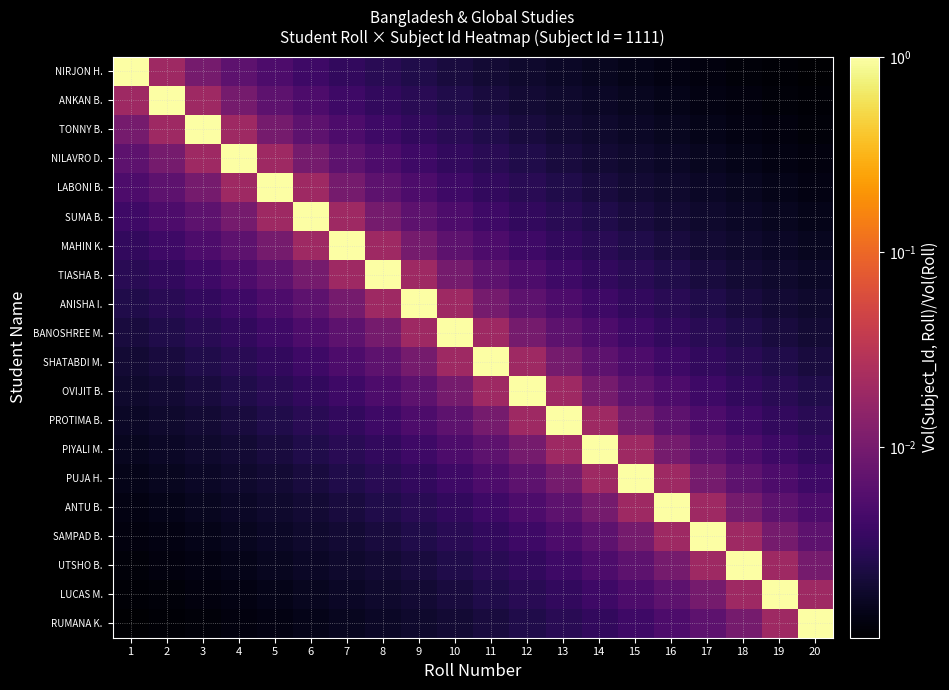

Count the number of categories in the chart.

20